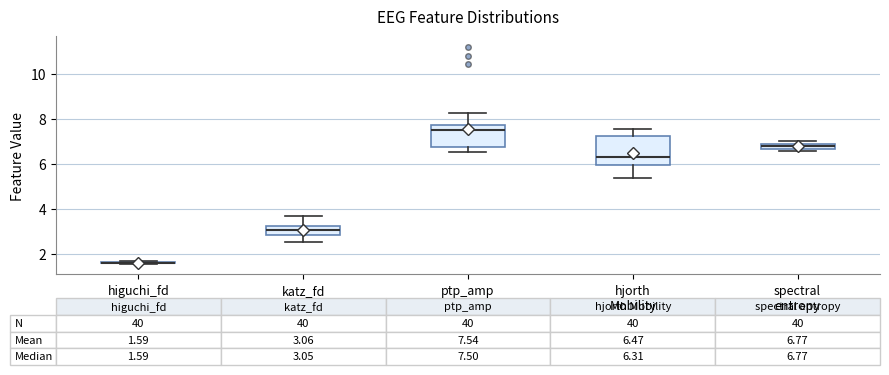

Comparing the boxes themselves (not the whiskers), which one is the tallest?

hjorth Mobility